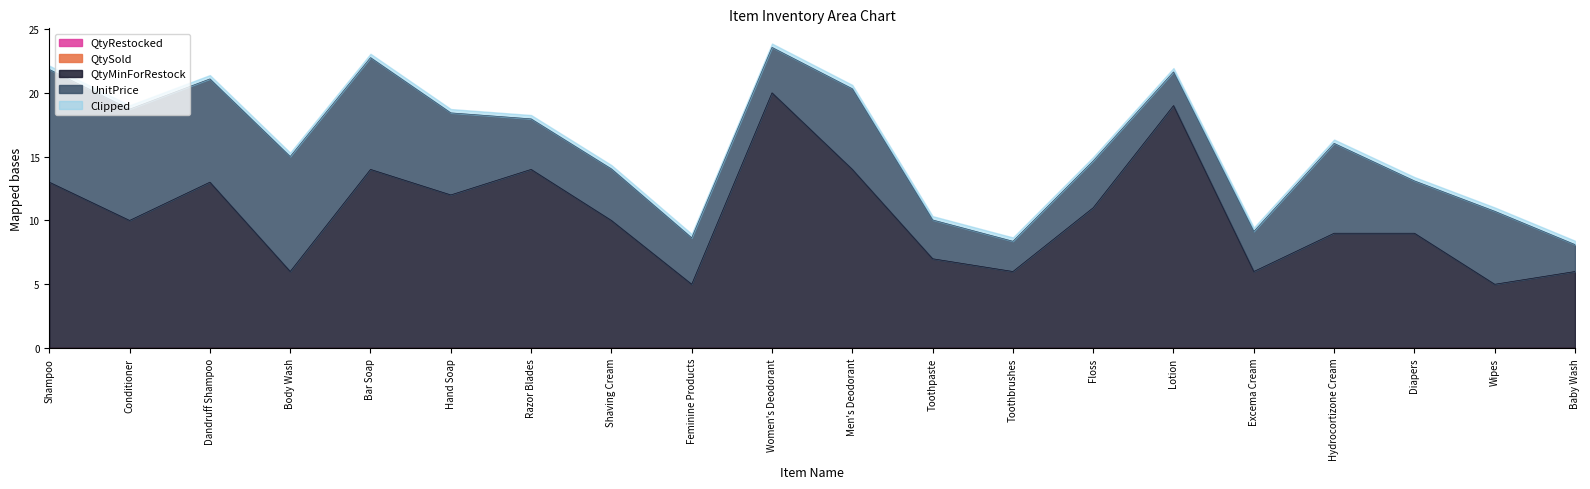

What is the difference between the maximum and minimum values in the QtyMinForRestock series?

15.0